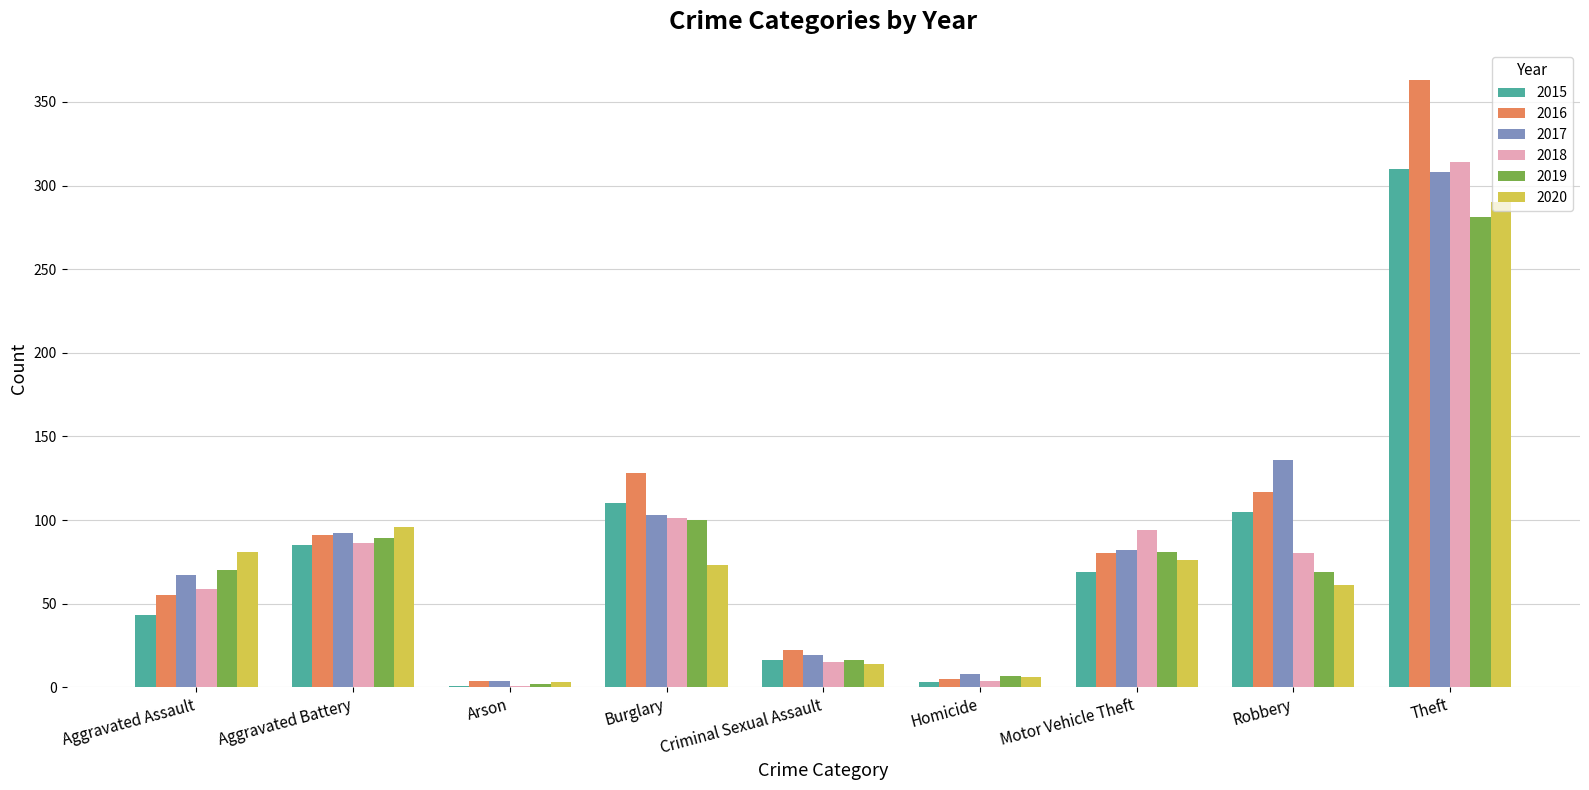

Is the value of 2016 at Burglary greater than the value of 2019 at Robbery?

Yes